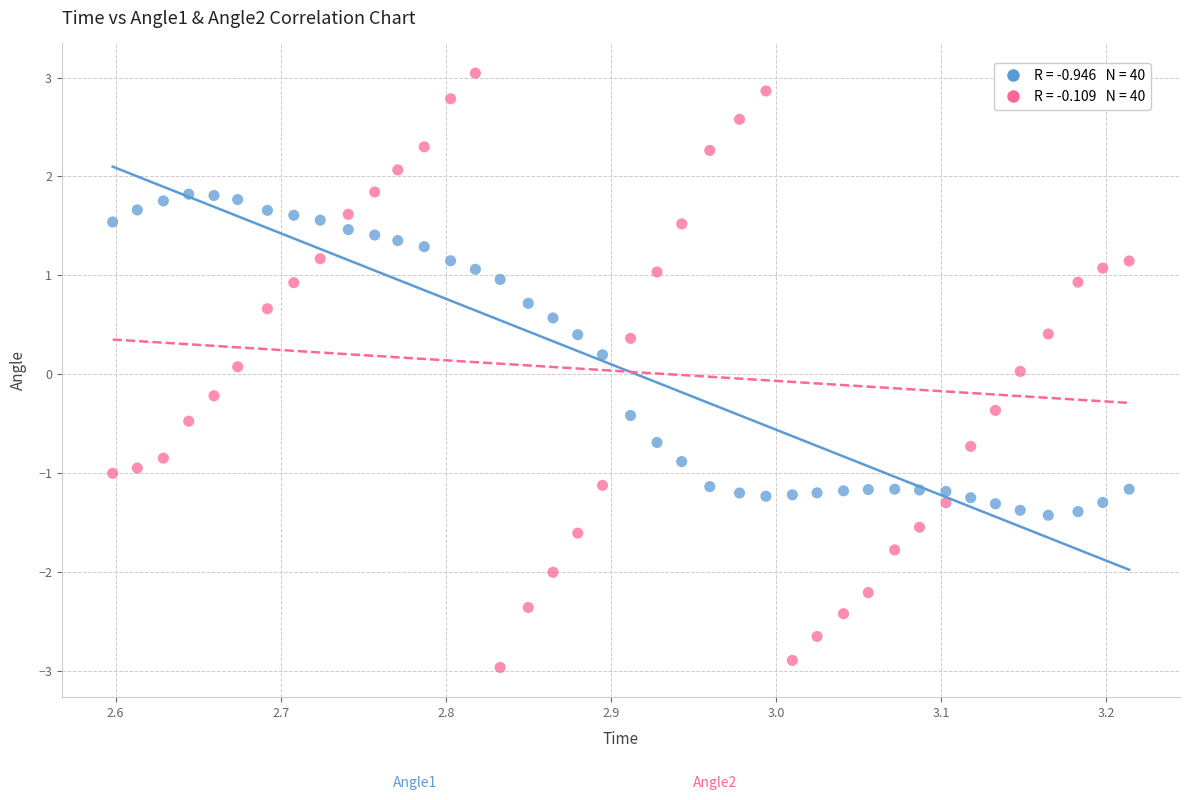

Across all data points, what is the range of X values (max minus min)?

0.6